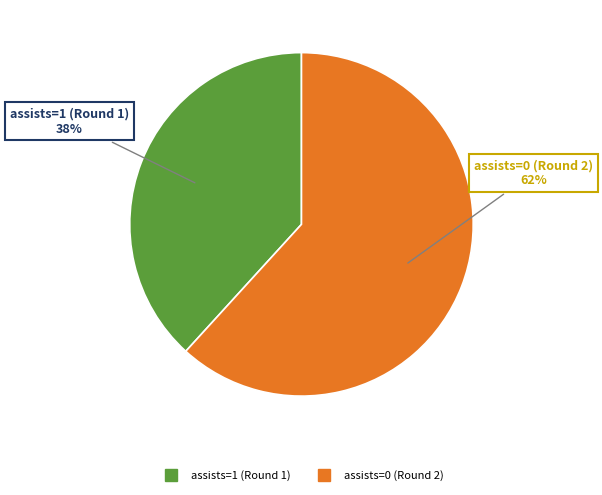

True or false: assists=1 (Round 1) accounts for 52% of the total.

False